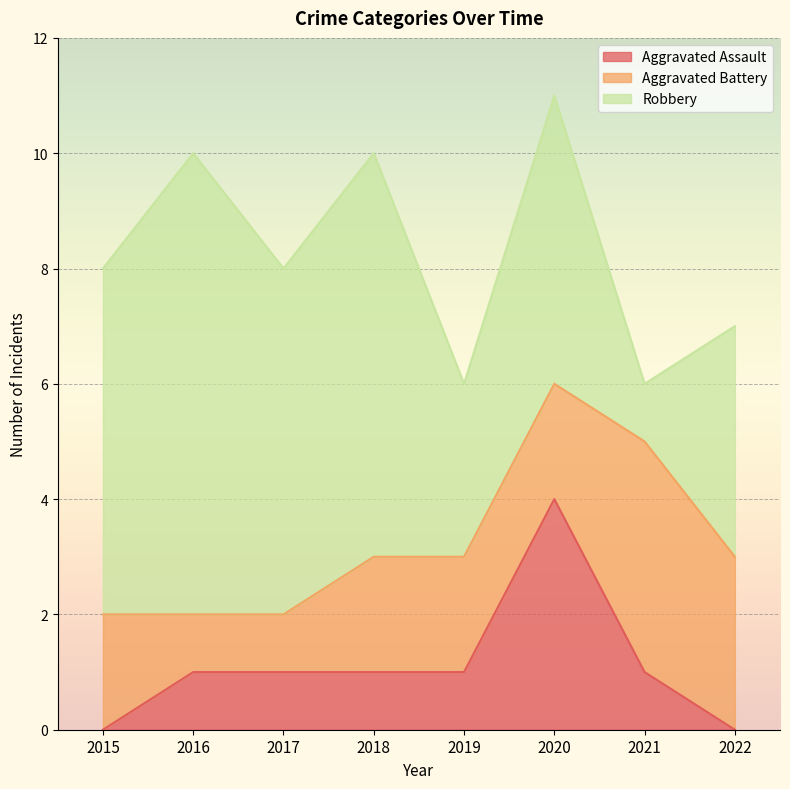

List the labels in order of Aggravated Battery value, smallest first.

2016, 2017, 2015, 2018, 2019, 2020, 2022, 2021